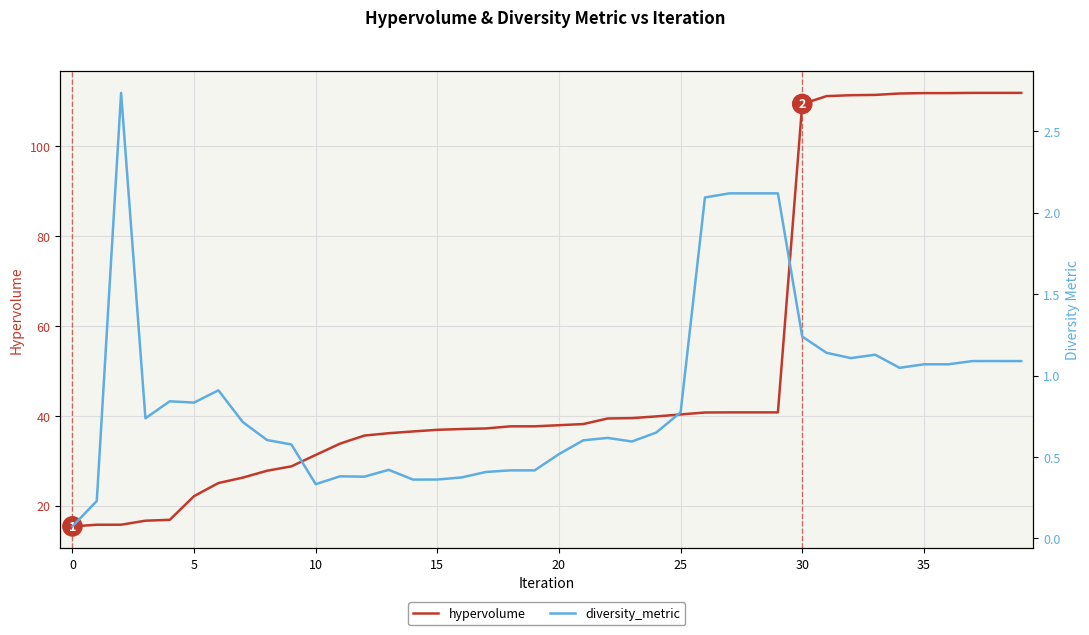

List the series in order of their peak value, highest first.

hypervolume, diversity_metric